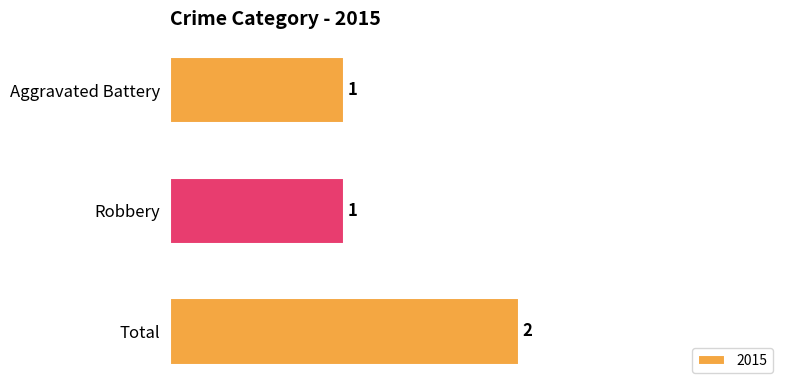

Approximately how many times larger is the value at Robbery compared to Total?

0.5